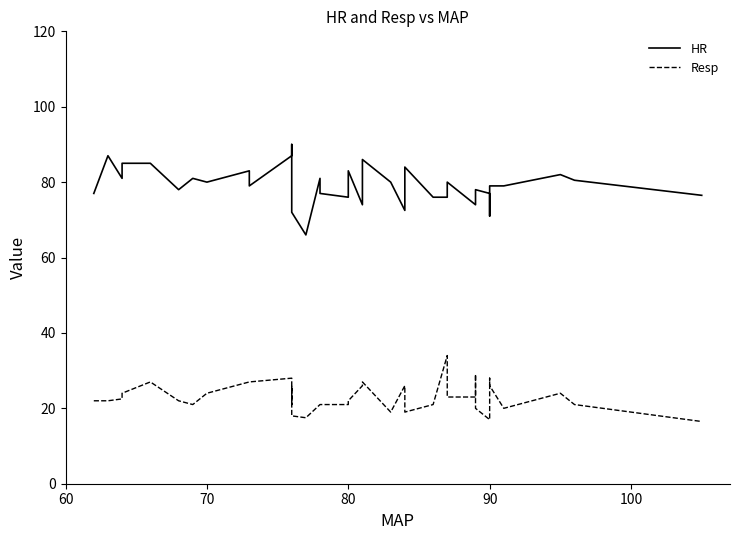

What is the value of the Resp point at the 13th from the left?

21.0